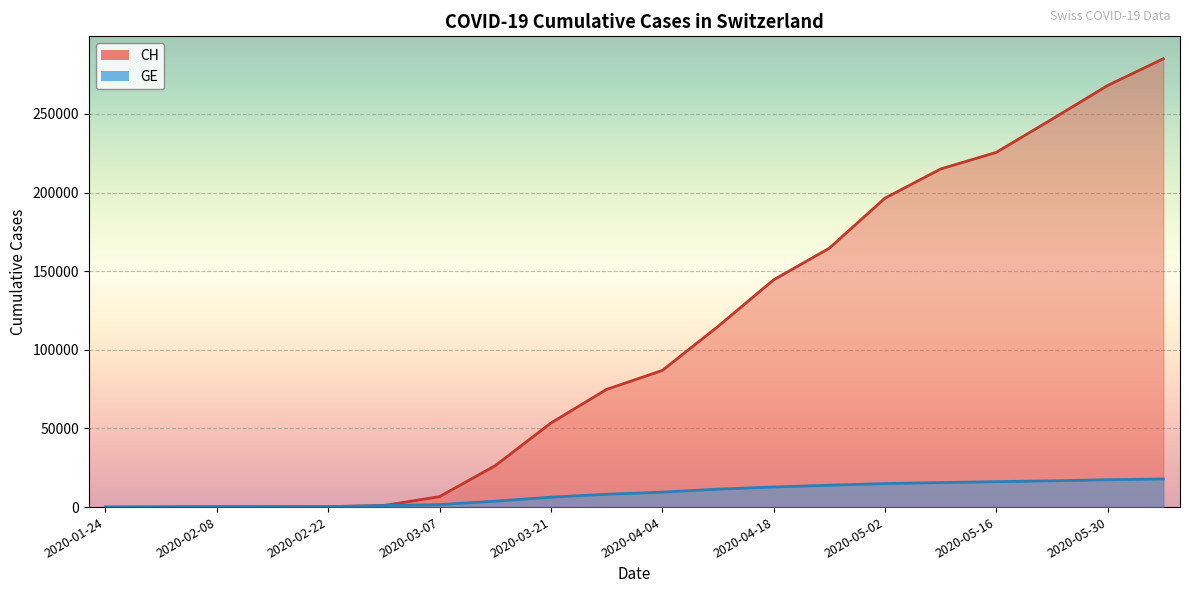

What is the approximate value of CH at 2020-04-11?

114809